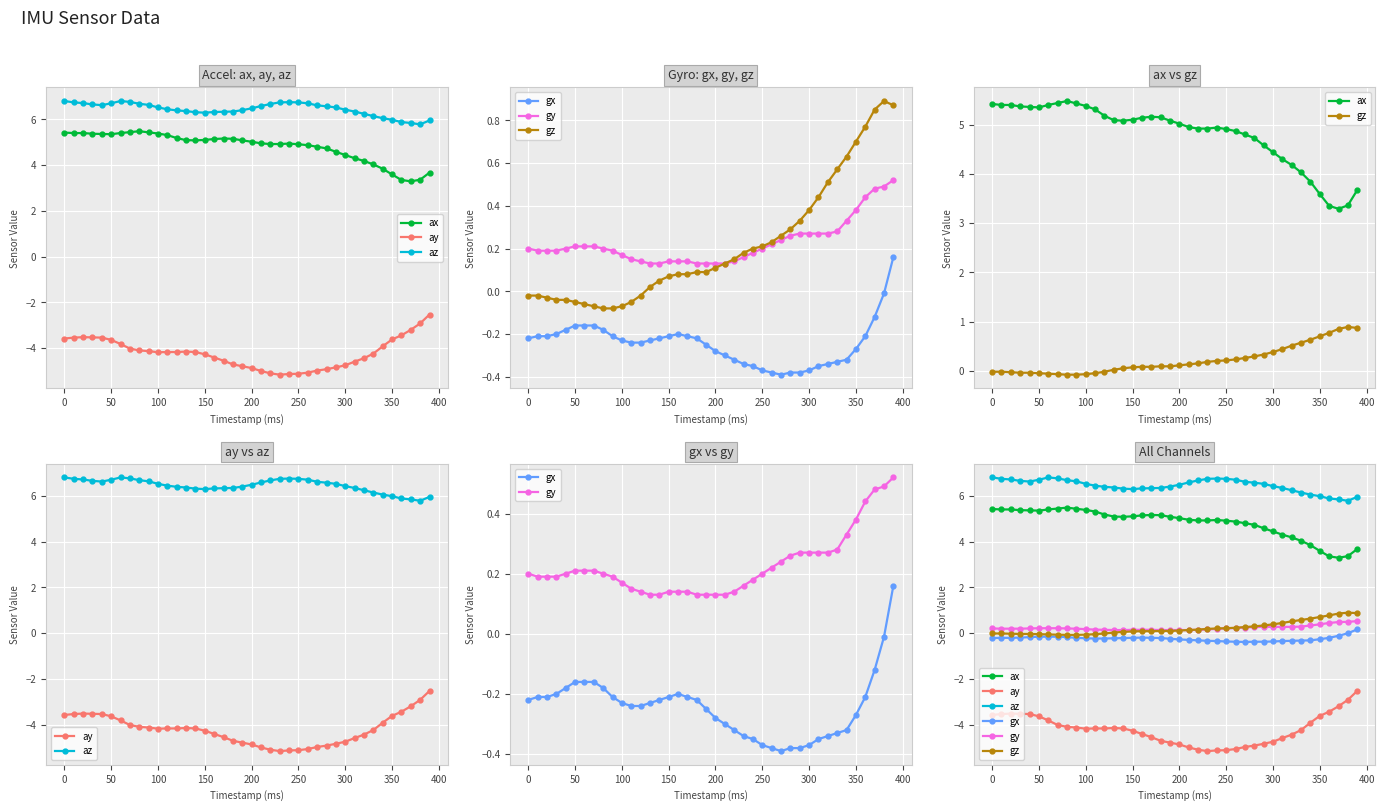

List the series in order of their peak value, lowest first.

ay, gx, gy, gz, ax, az